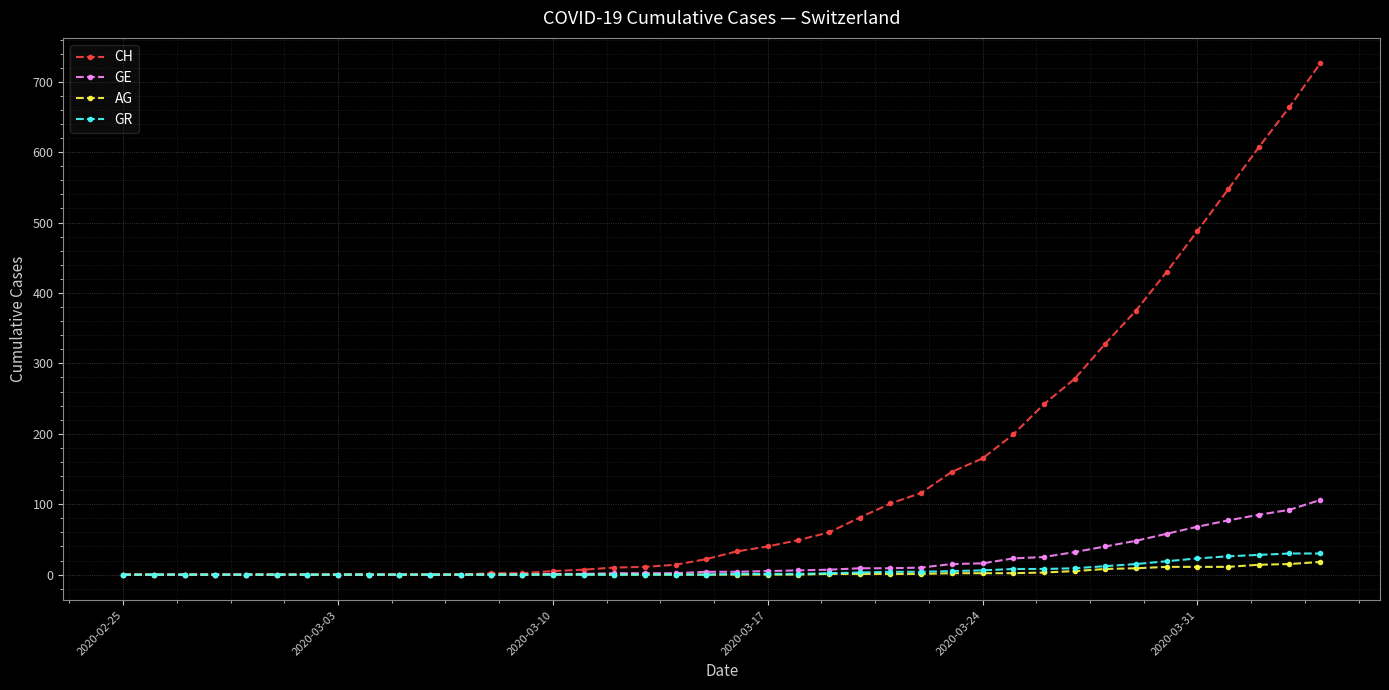

Which series has the largest total across all categories?

CH